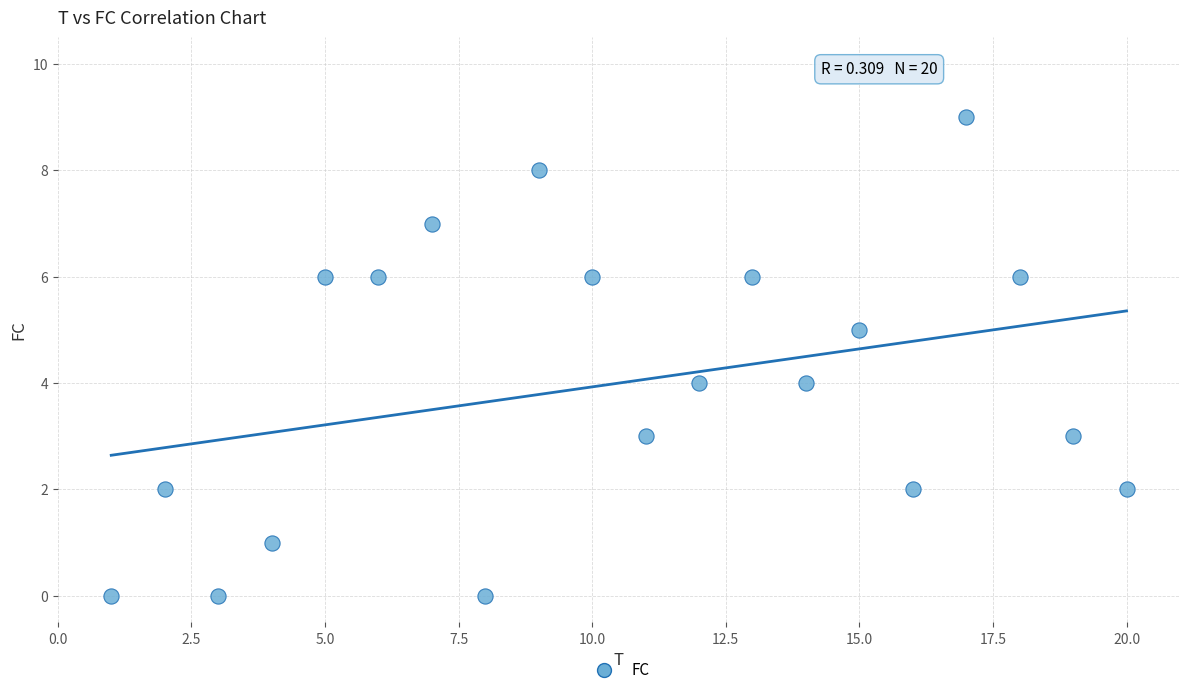

What is the range of X values (max minus min)?

19